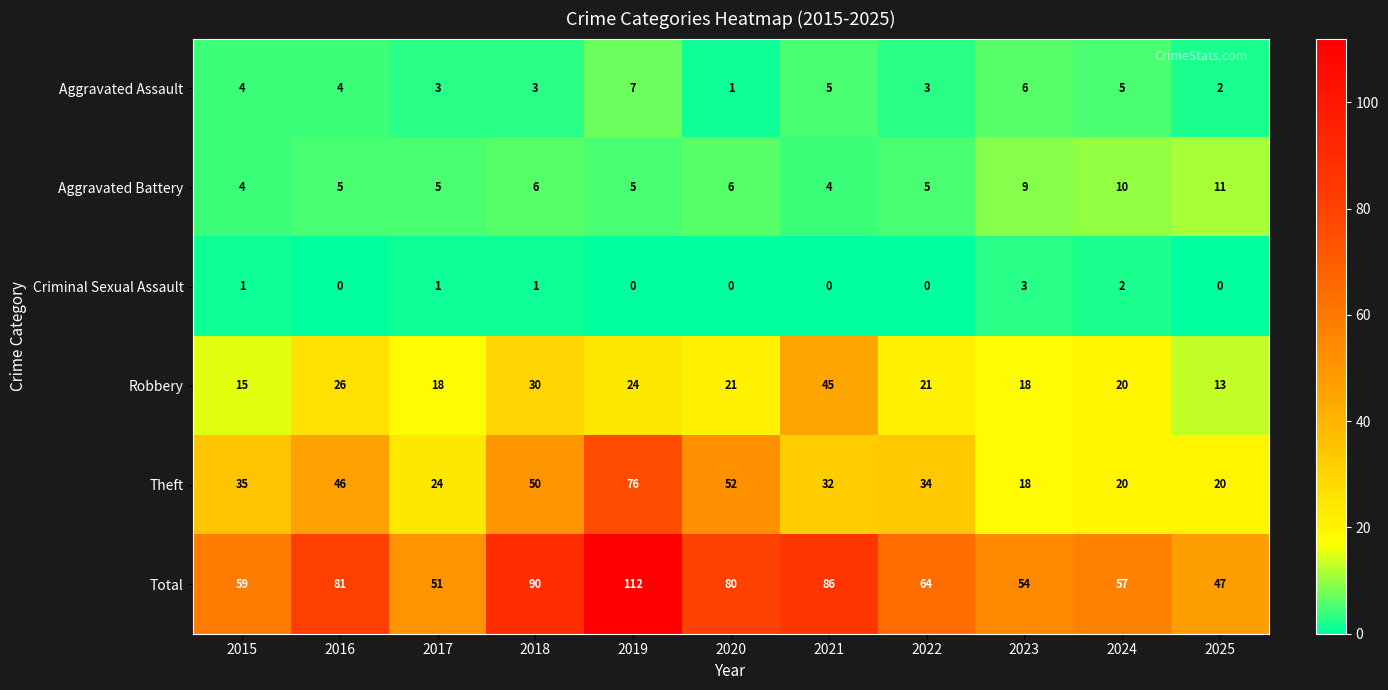

Which series has the largest total across all categories?

Total